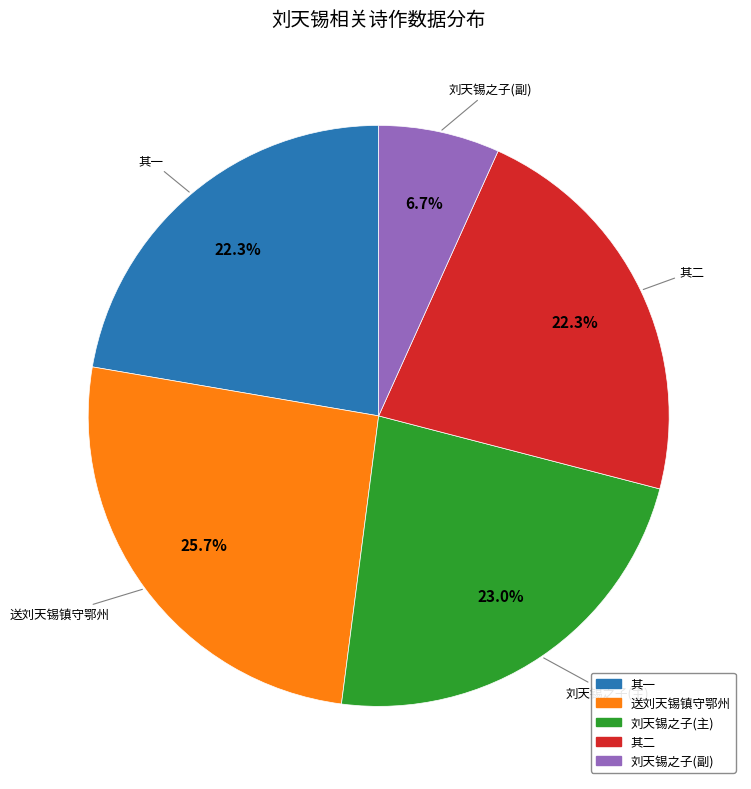

Is there a majority slice in this chart?

No